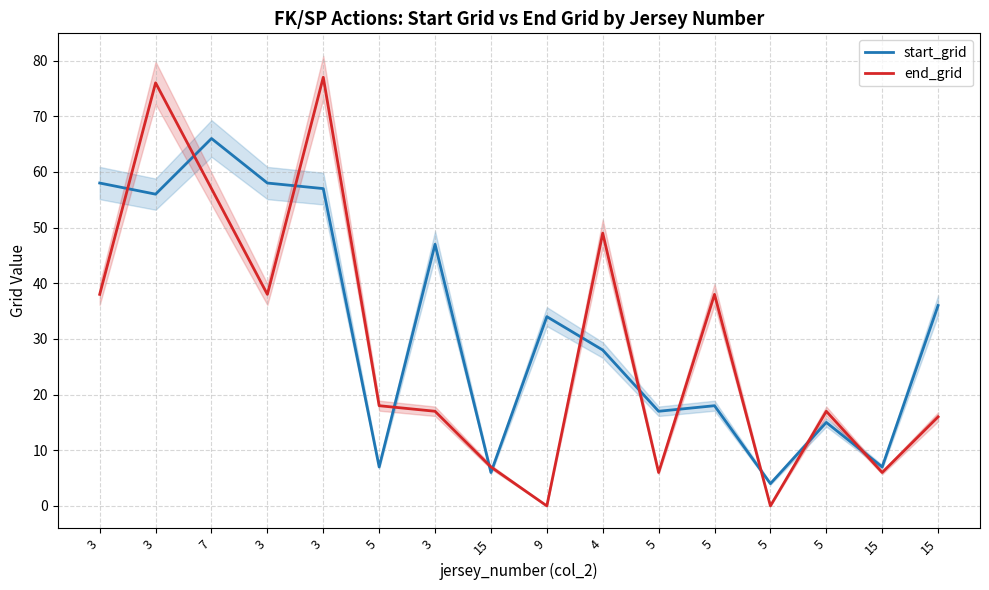

In end_grid, how many points are higher than both neighbors (excluding endpoints)?

5